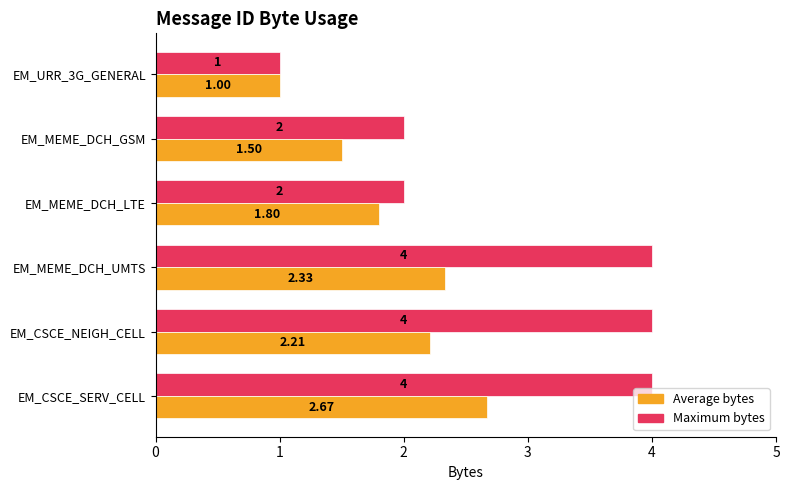

Between EM_CSCE_NEIGH_CELL and EM_URR_3G_GENERAL, which series saw the biggest shift?

Maximum bytes